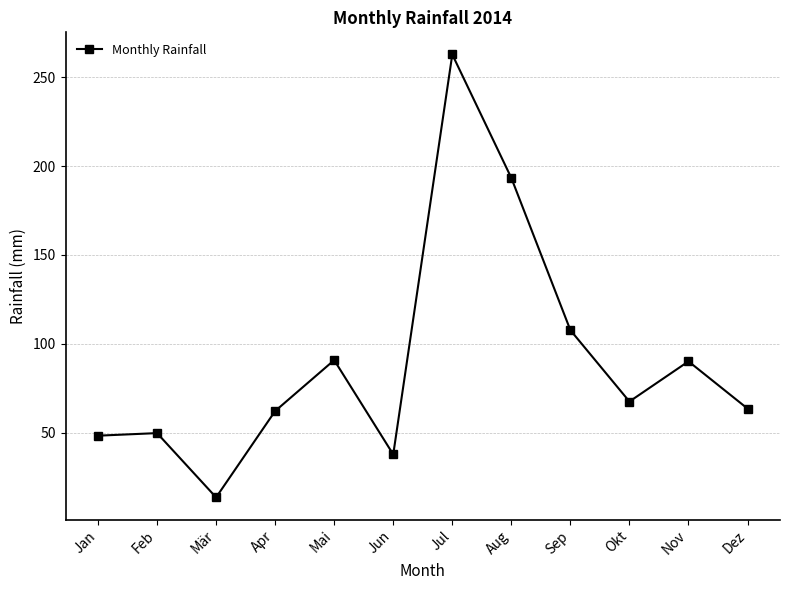

How many data points are less than 67?

6